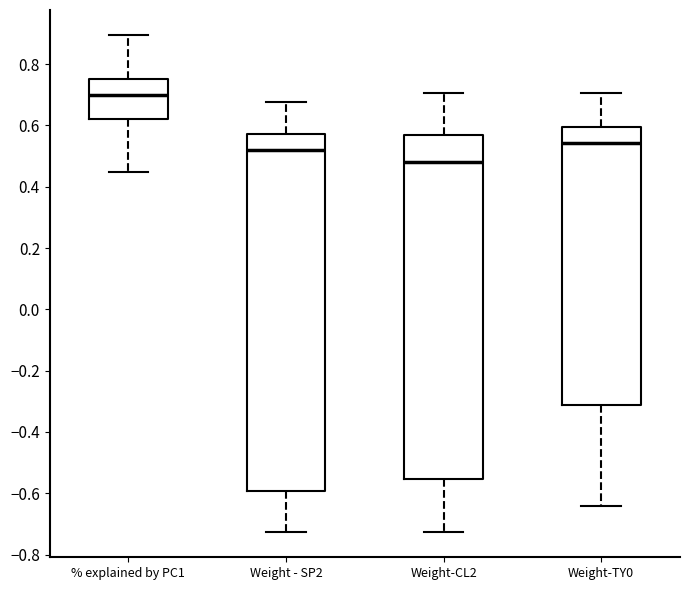

Reading left to right, read every box against the y-axis: the position of its median line, the range the box covers, and the ends of its whiskers. The values are not printed on the chart, so give them approximately, as read against the axis.

% explained by PC1: median 0.70, box 0.62 to 0.76, whiskers 0.44 to 0.90
Weight - SP2: median 0.52, box -0.60 to 0.58, whiskers -0.72 to 0.68
Weight-CL2: median 0.48, box -0.56 to 0.56, whiskers -0.72 to 0.70
Weight-TY0: median 0.54, box -0.32 to 0.60, whiskers -0.64 to 0.70